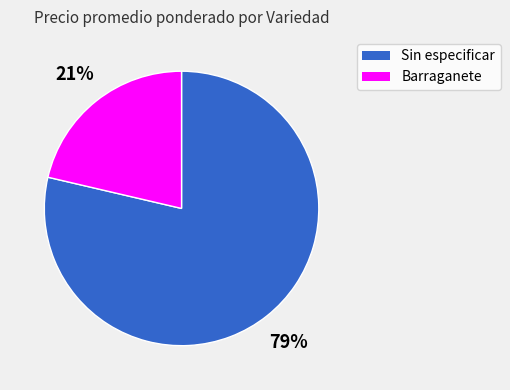

Is it true that Barraganete is 21% of the pie?

True